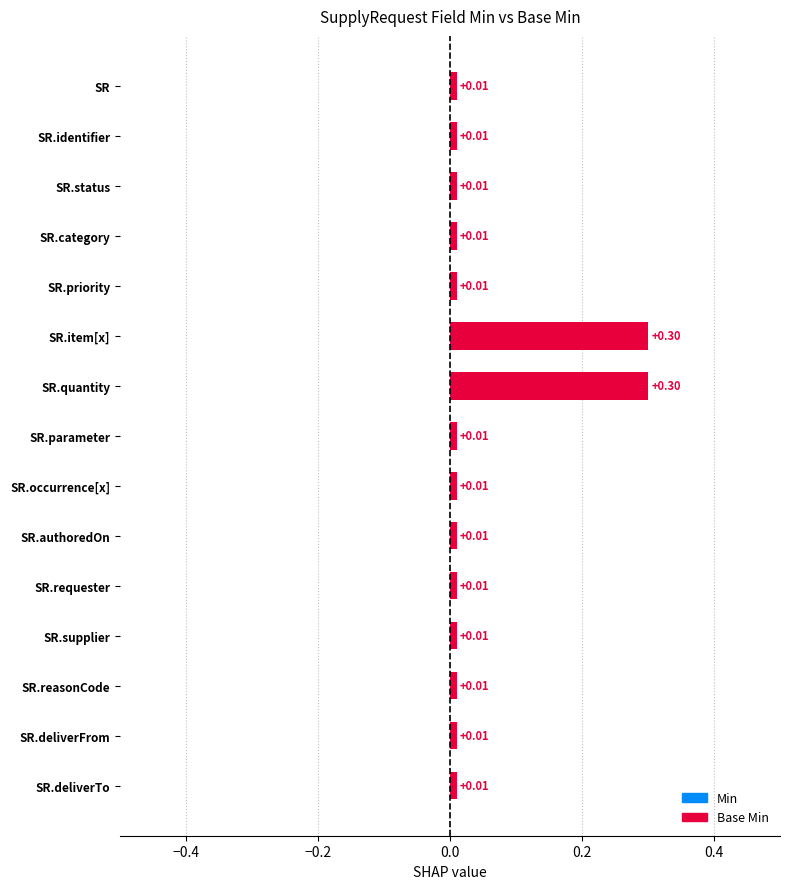

What is the label of the 11th bar from the left?

SupplyRequest.requester